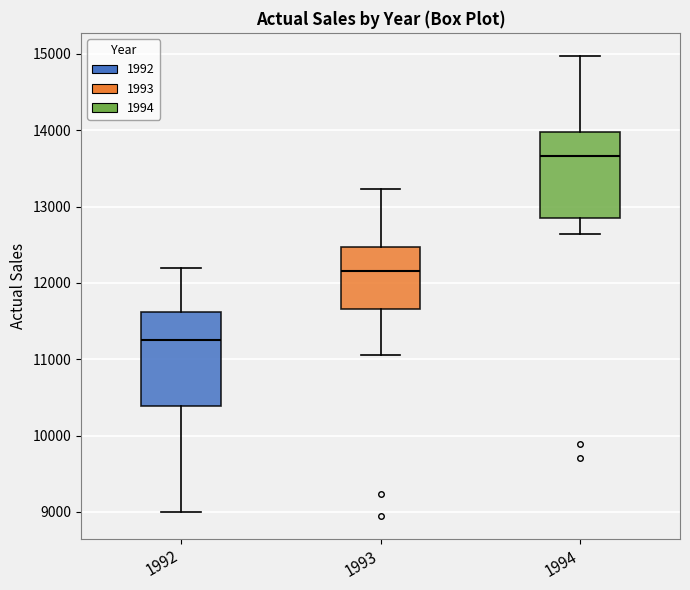

Where does the lower whisker of the box at x = 1994 end on the y-axis? The values are not printed on the chart, so give them approximately, as read against the axis.

12600